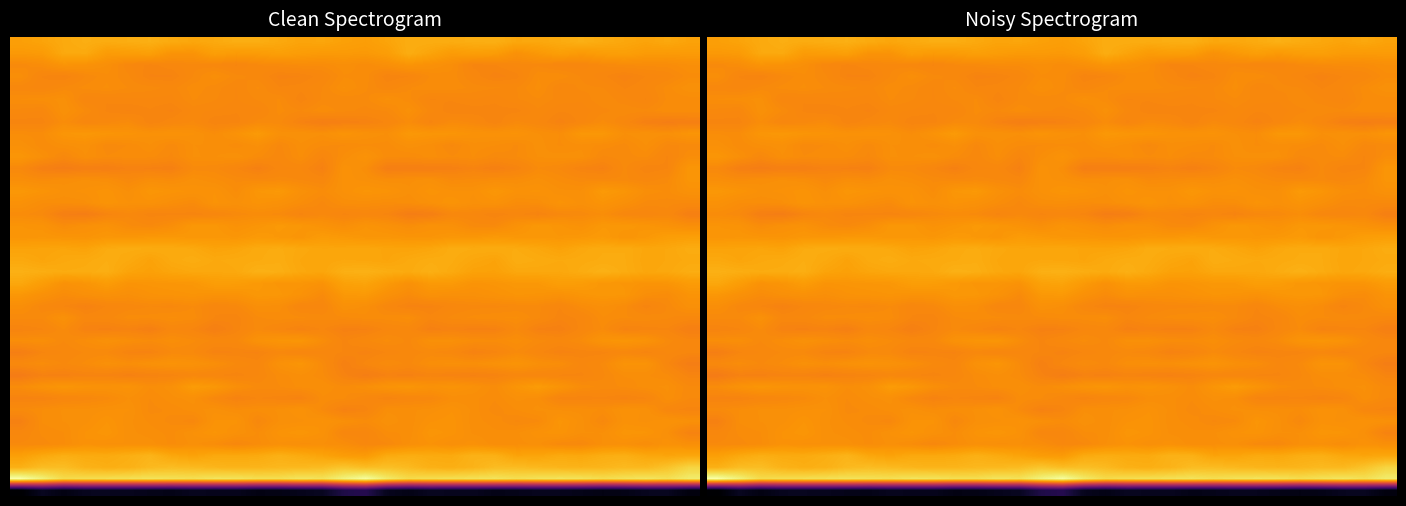

What is the maximum value shown in the chart?

70.1